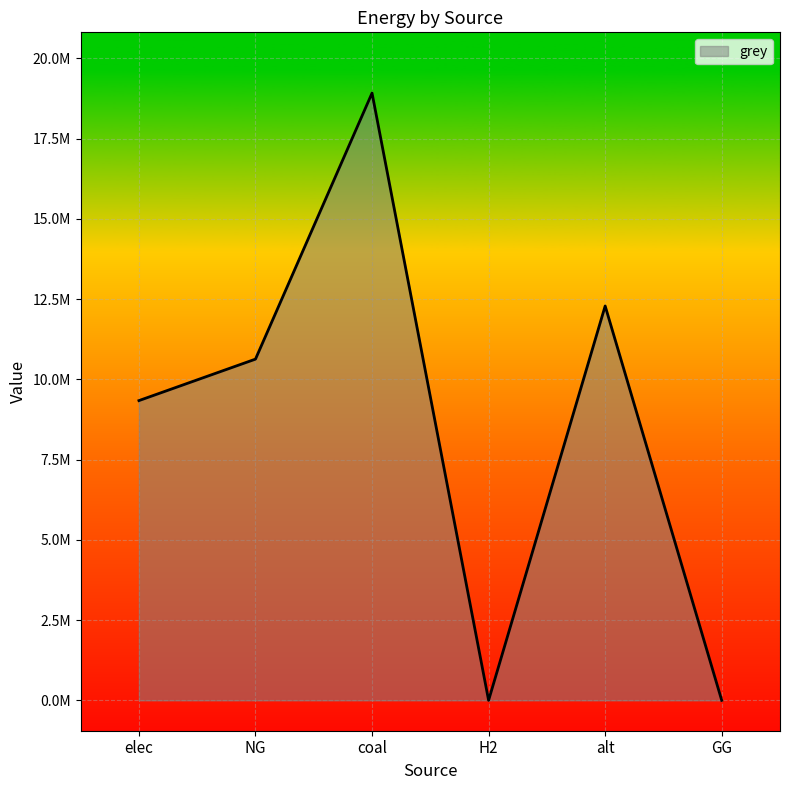

Reading left to right, transcribe all the data shown in this chart.

elec=9340137.1	NG=10632587.5	coal=18922657.3	H2=0.0	alt=12288253.3	GG=0.0